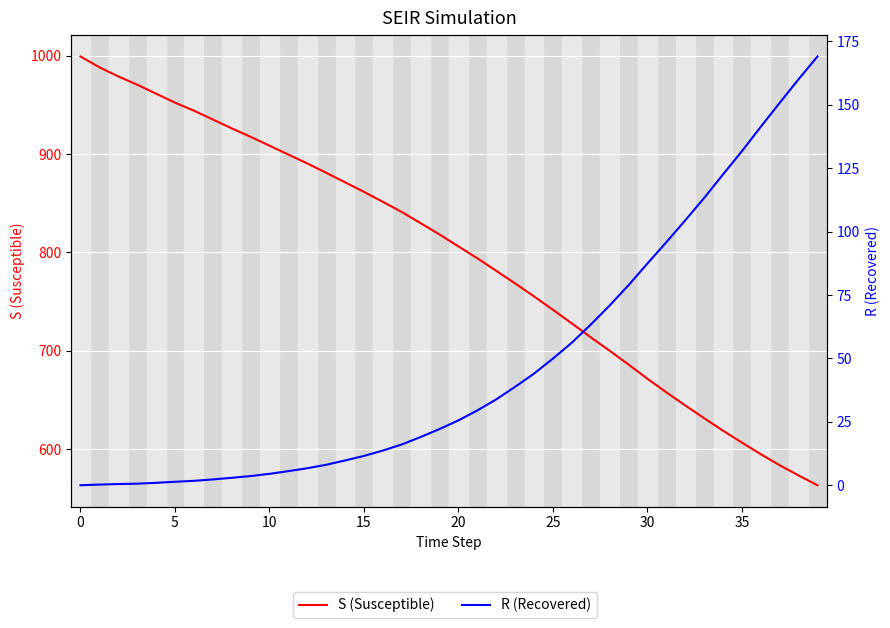

Which has a higher value, 26 or 16?

16